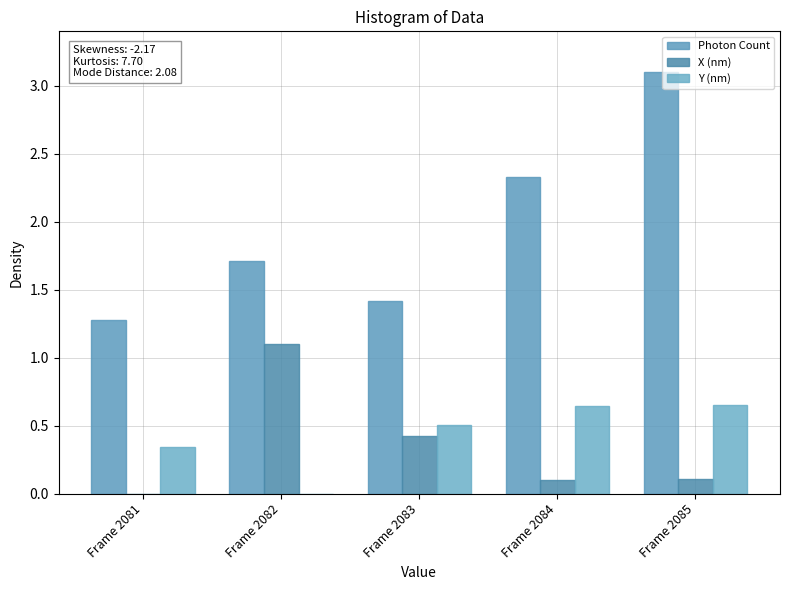

Reading left to right, transcribe all the data shown in this chart.

Photon Count: Frame 2081=1.3	Frame 2082=1.7	Frame 2083=1.4	Frame 2084=2.3	Frame 2085=3.1
X (nm): Frame 2081=0.0	Frame 2082=1.1	Frame 2083=0.4	Frame 2084=0.1	Frame 2085=0.1
Y (nm): Frame 2081=0.3	Frame 2082=0.0	Frame 2083=0.5	Frame 2084=0.6	Frame 2085=0.7